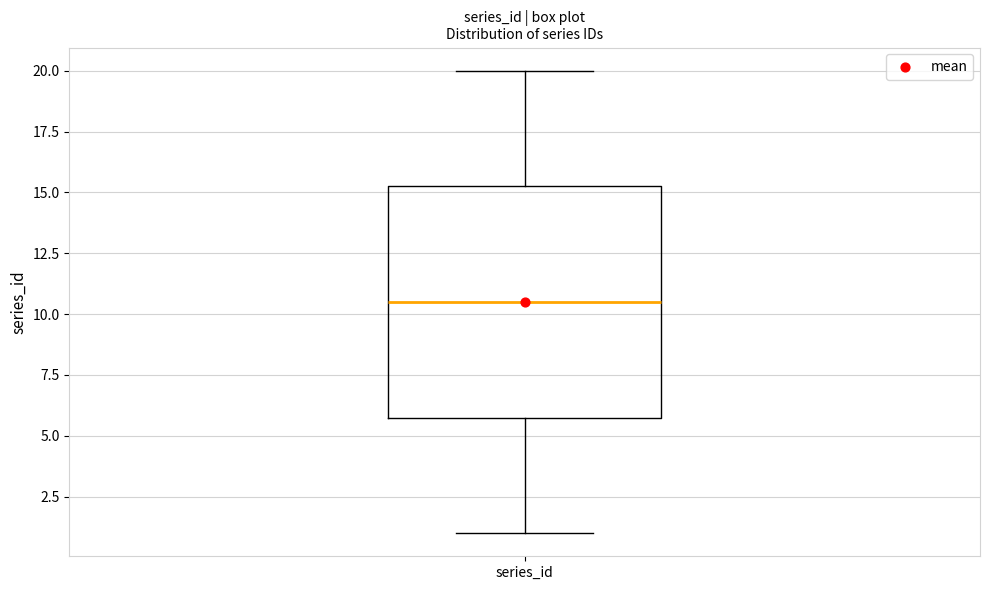

Where is the lower edge of the box for series_id on the y-axis? The values are not printed on the chart, so give them approximately, as read against the axis.

6.0